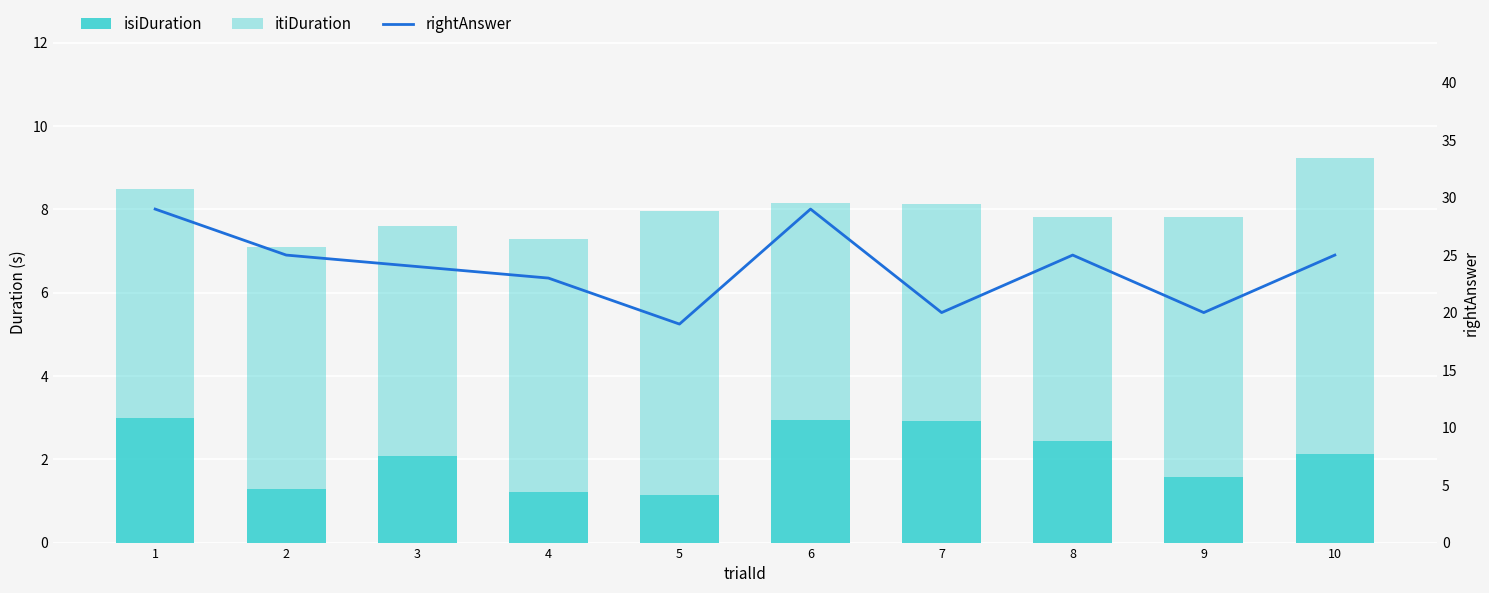

What is the difference between the maximum and minimum values in the itiDuration series?

1.9